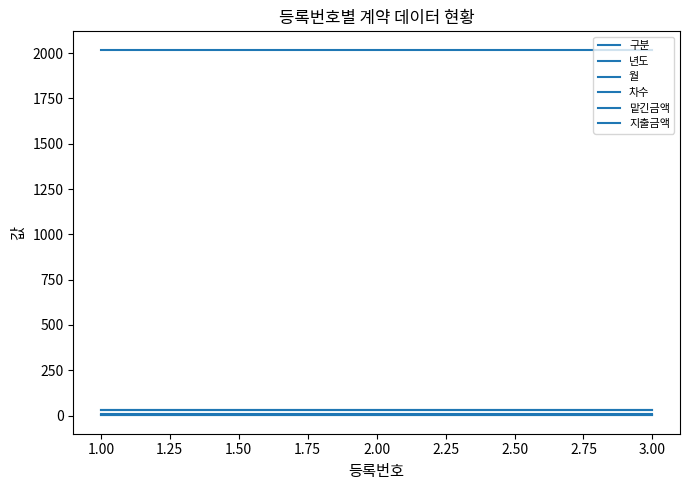

How many lines are shown in the chart?

6